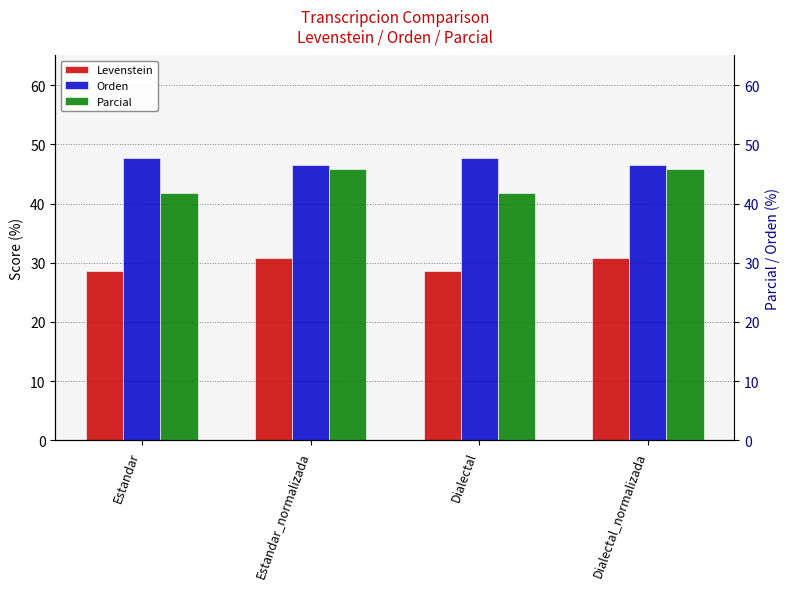

What is the difference between the highest and lowest values at Dialectal_normalizada?

15.8